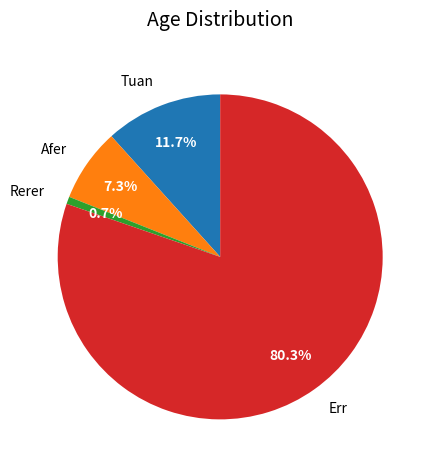

How many segments does this pie chart have?

4